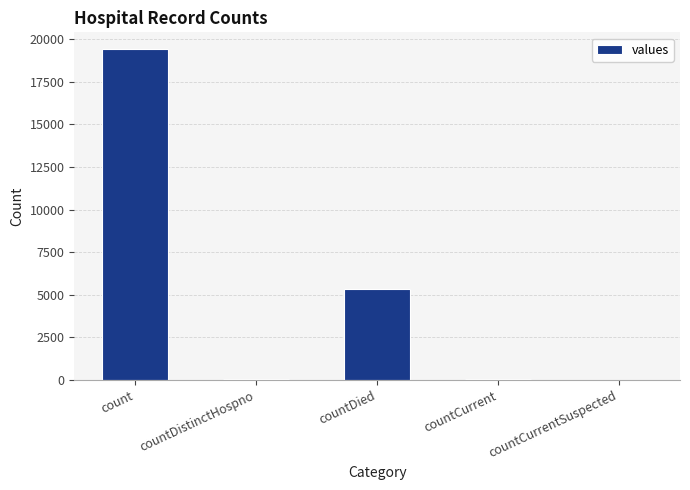

Where is the data nearest to the value 9710?

countDied